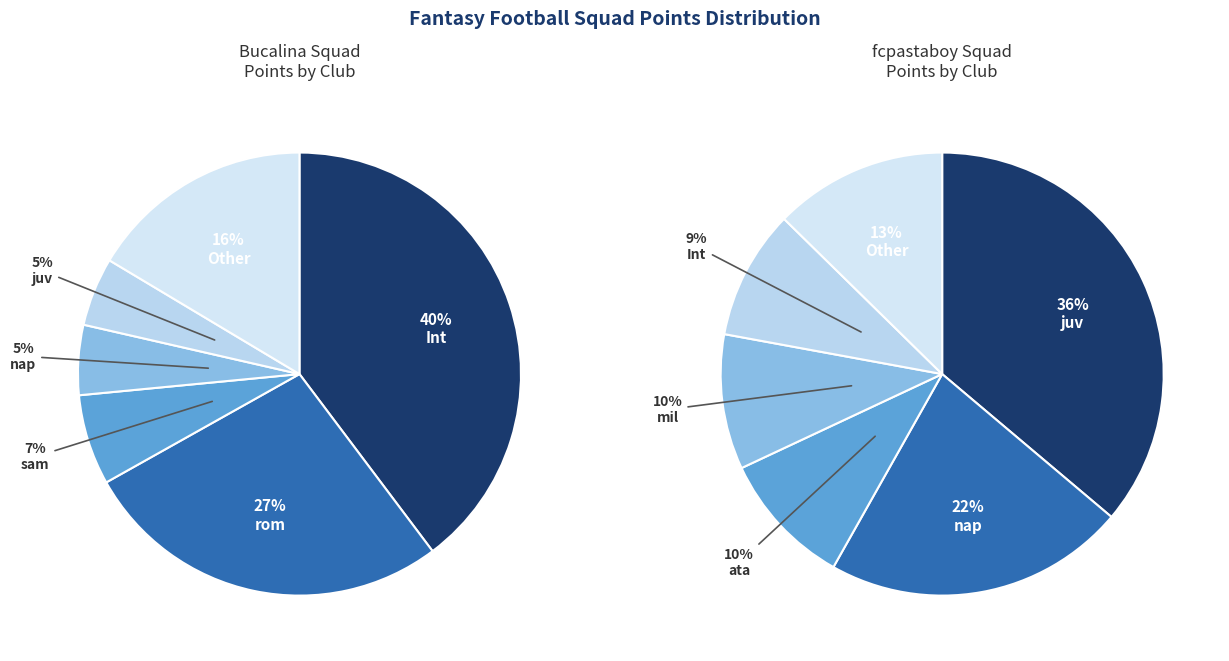

Is there a majority slice in this chart?

No